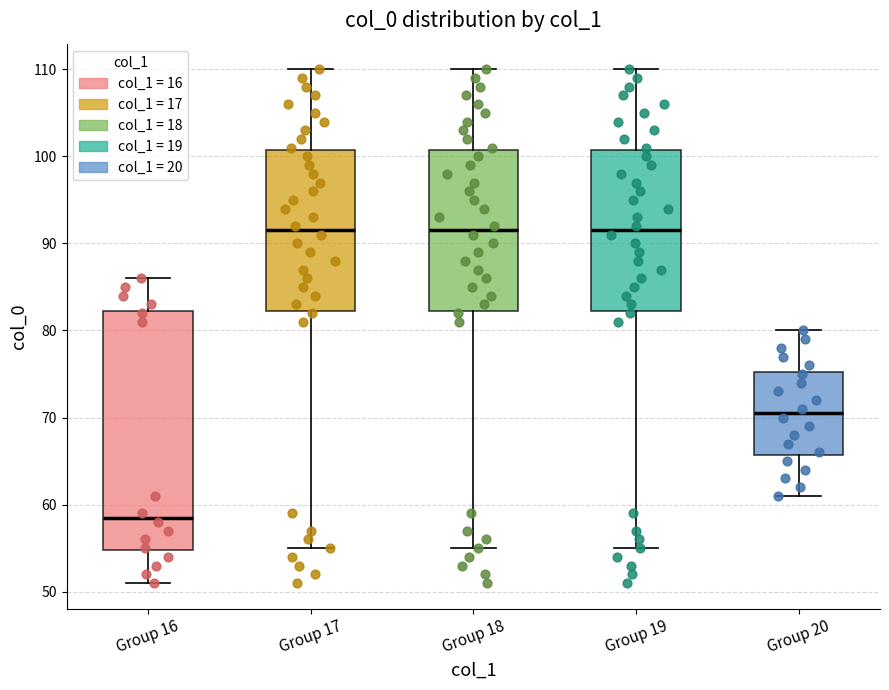

Which box is the tallest, from its lower edge to its upper edge?

Group 16